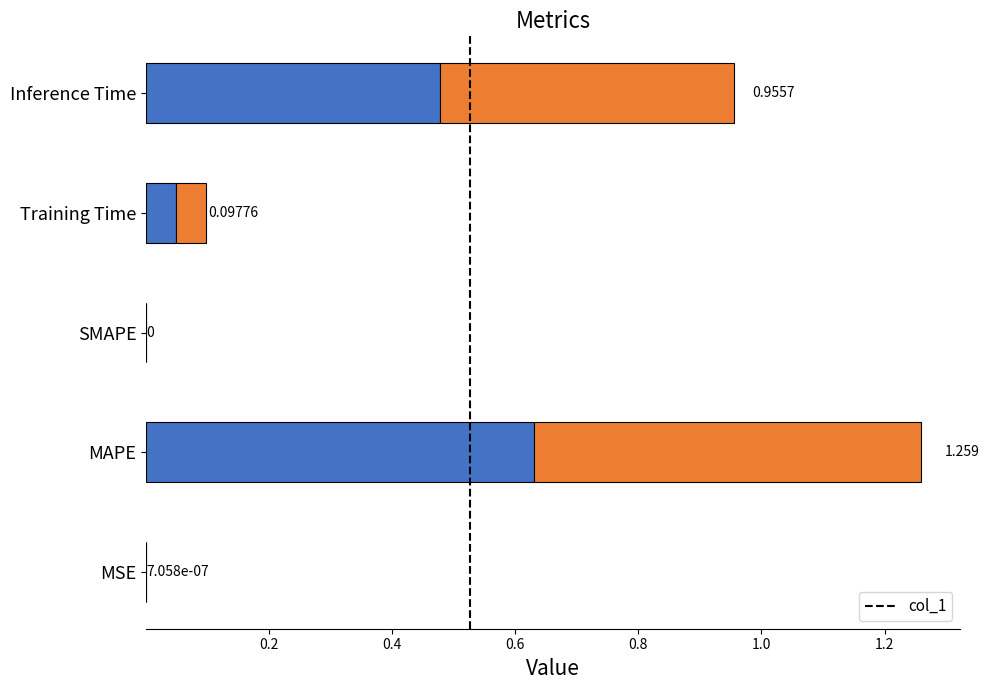

At which label is the value closest to 0?

SMAPE